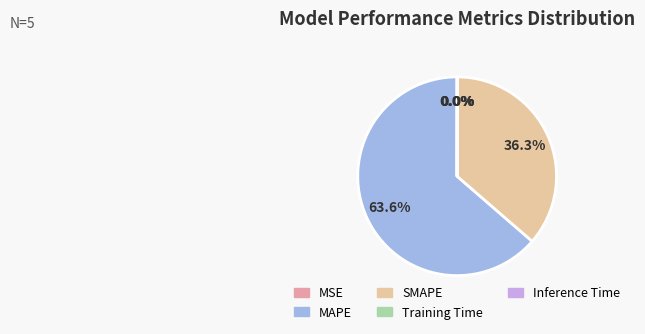

What is the largest slice in the pie chart?

MAPE